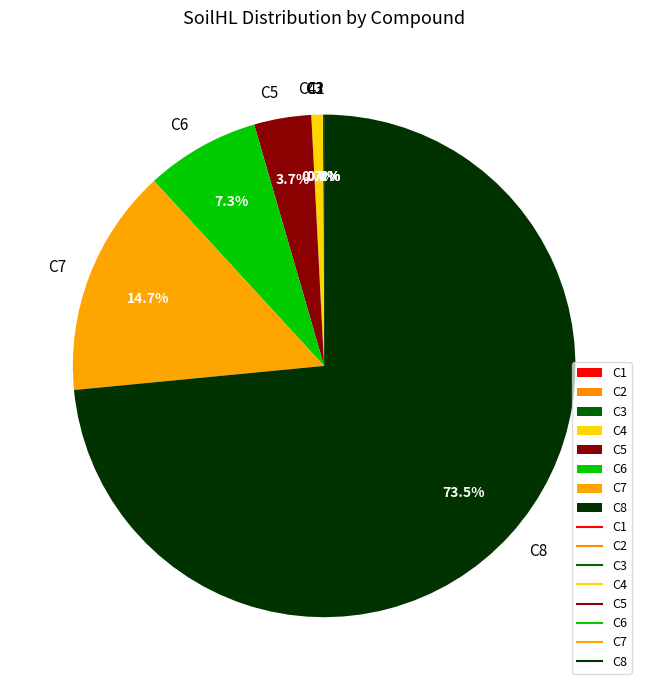

What is the largest slice in the pie chart?

C8